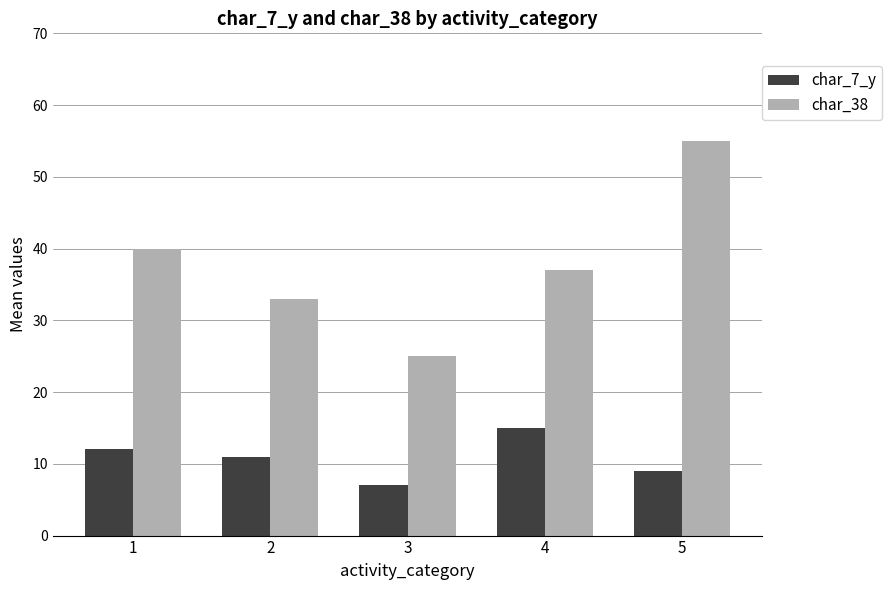

What is the sum of all char_38 values?

190